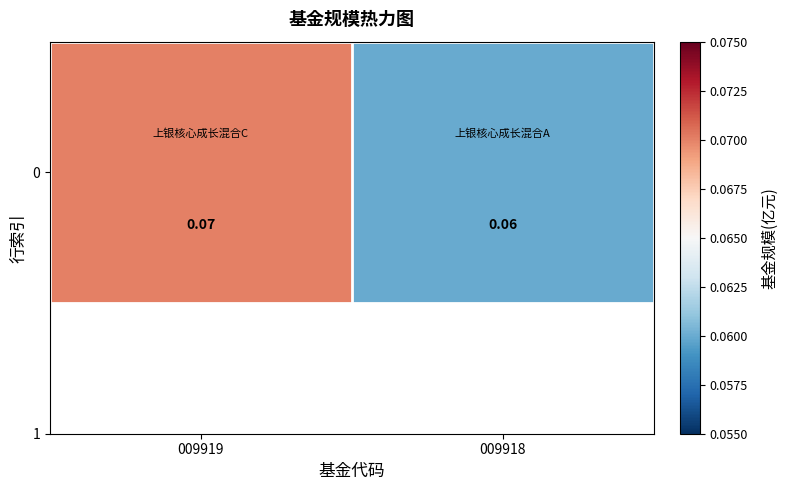

Rank the categories by value from lowest to highest.

009918, 009919